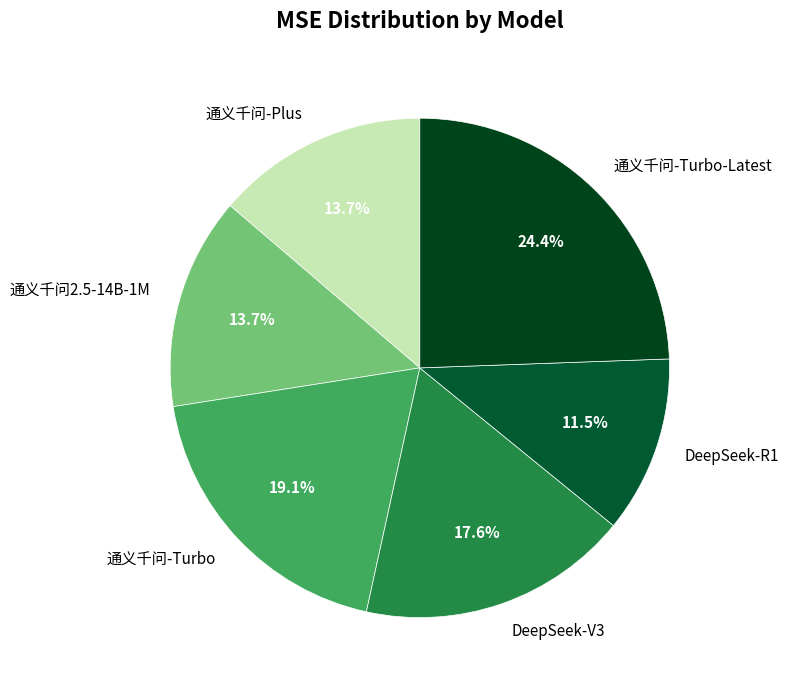

True or false: DeepSeek-R1 accounts for 17% of the total.

False